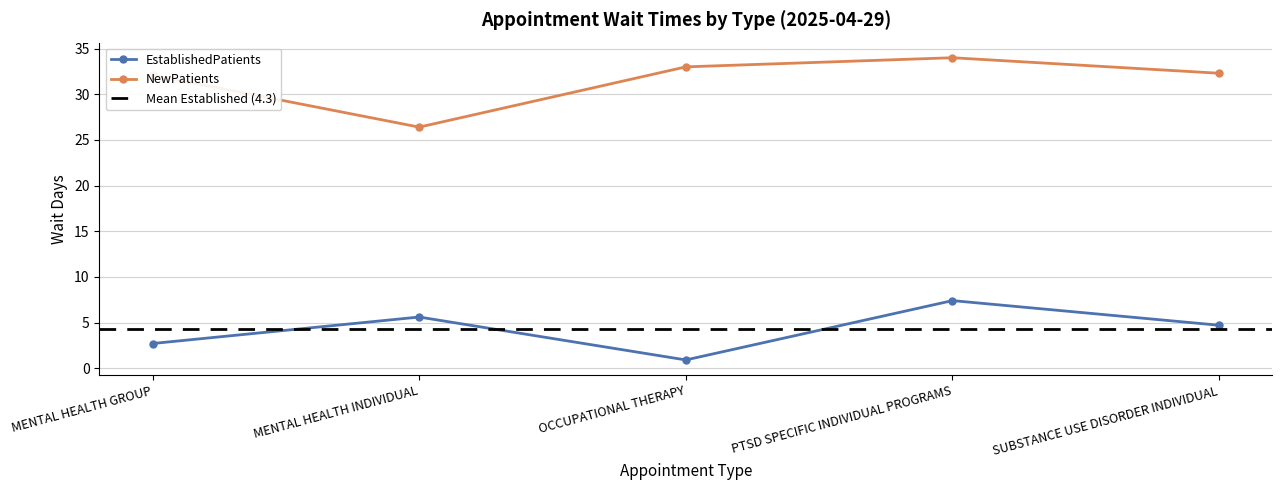

Which label corresponds to the smallest value in the chart?

OCCUPATIONAL THERAPY